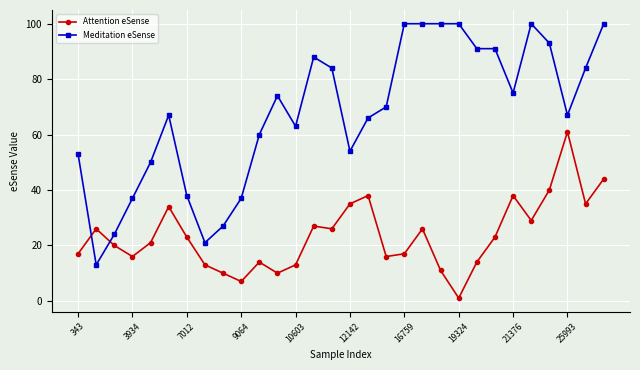

At how many categories does at least one series exceed 41?

23